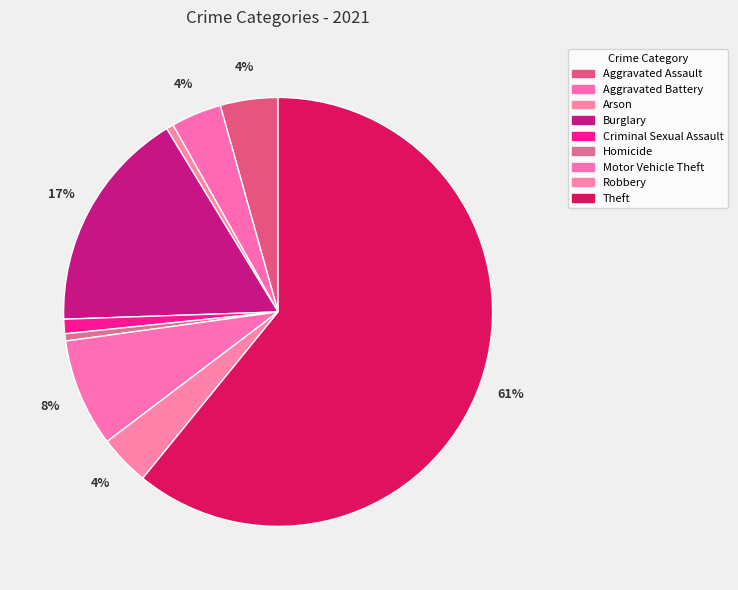

Which category accounts for the majority?

Theft